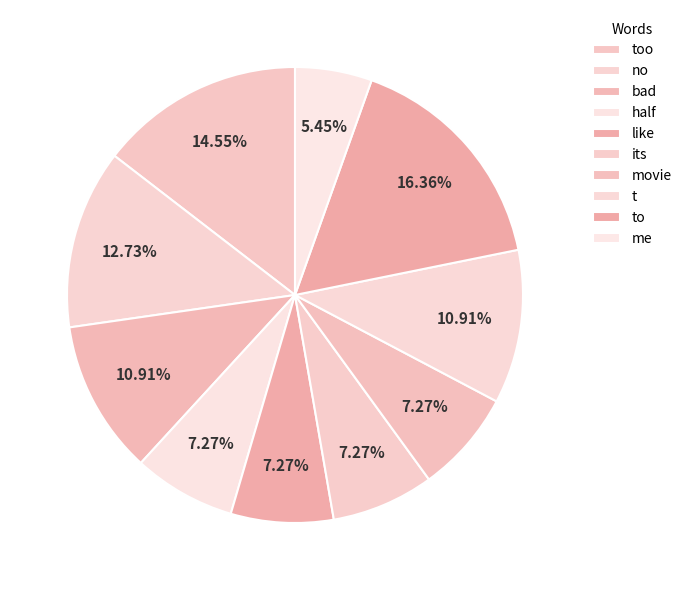

How many slices are in this pie chart?

10